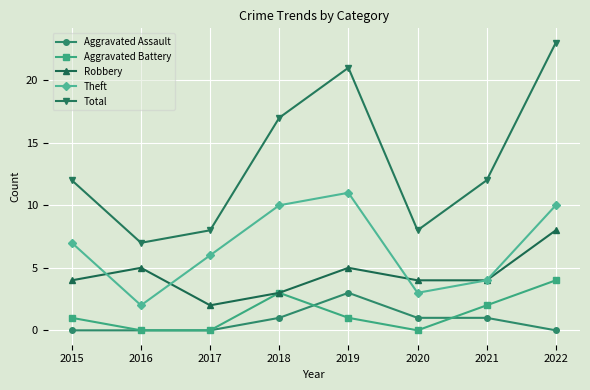

The Theft series shows 2 at 2018. True or false?

False